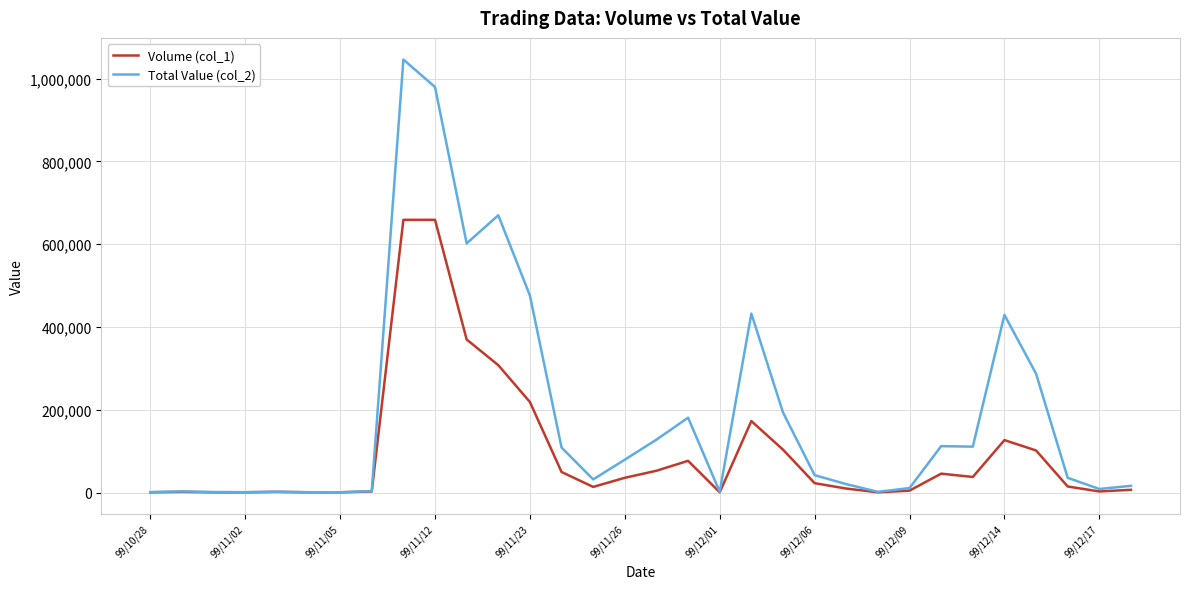

Which series has the largest total across all categories?

Total Value (col_2)